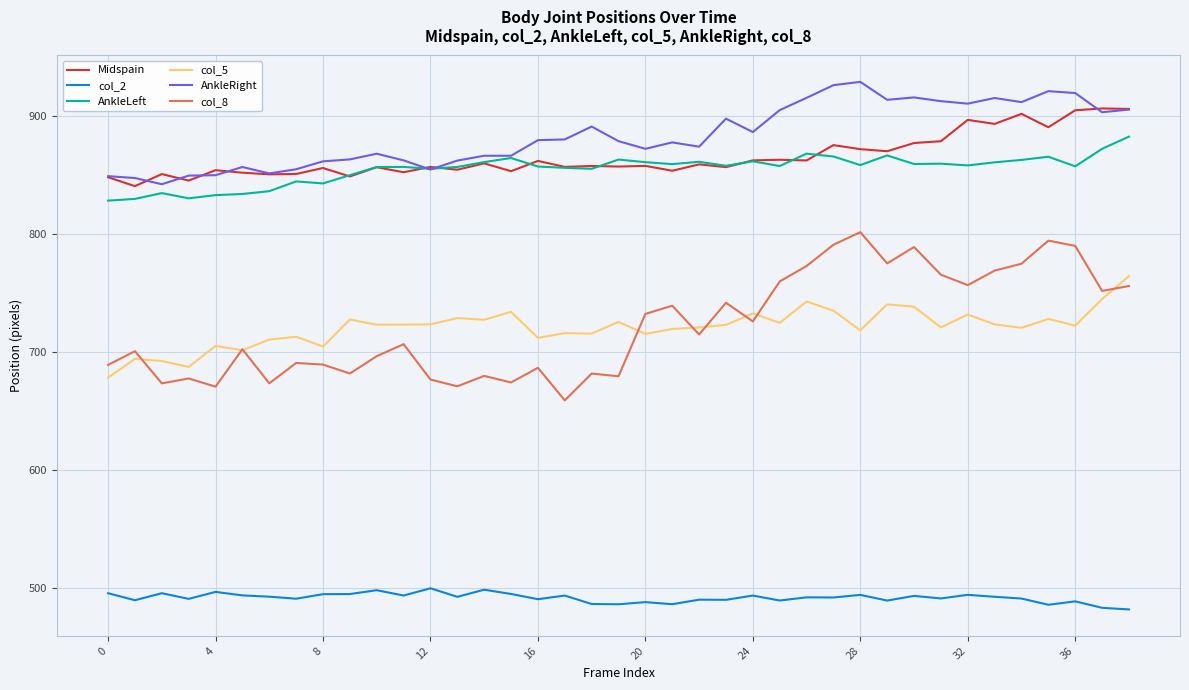

True or false: col_2 has more than 0 interior local peaks.

True